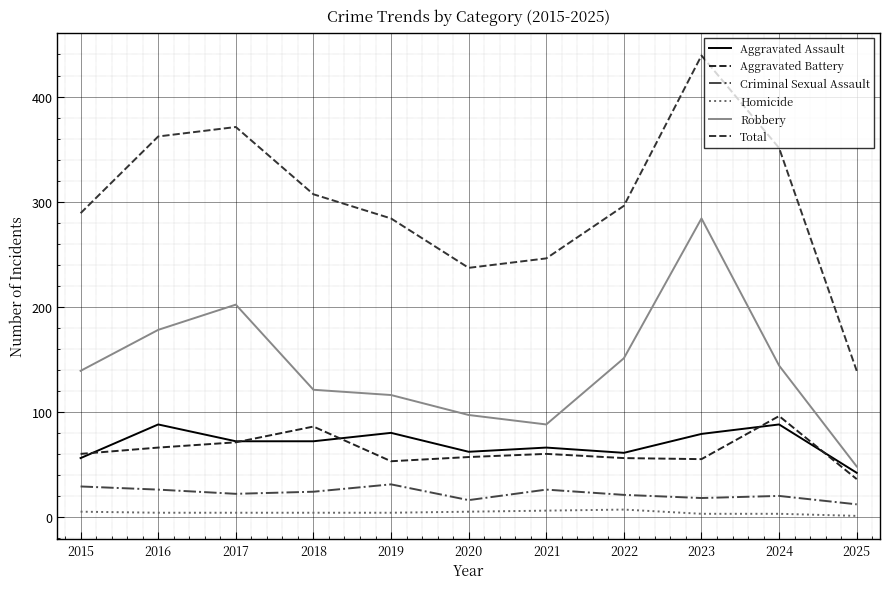

How many lines are shown in the chart?

6